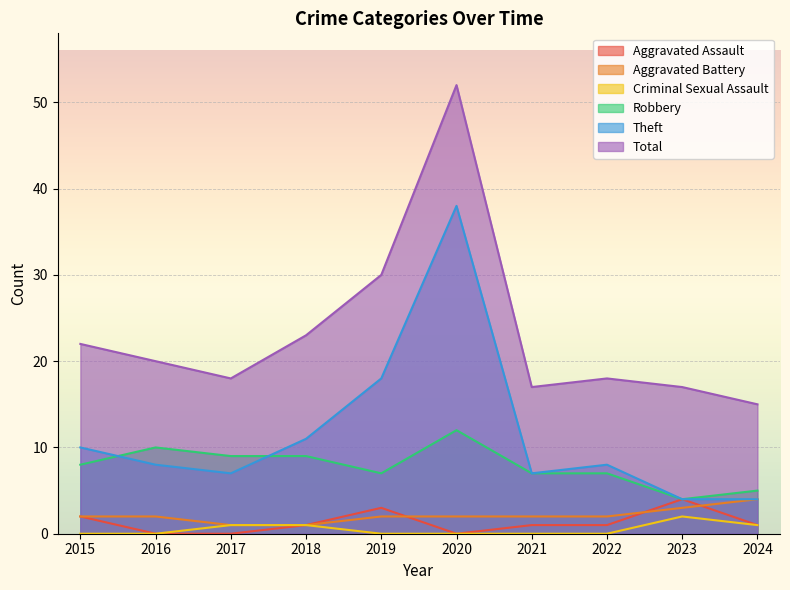

At which label does Robbery first exceed 8?

2016